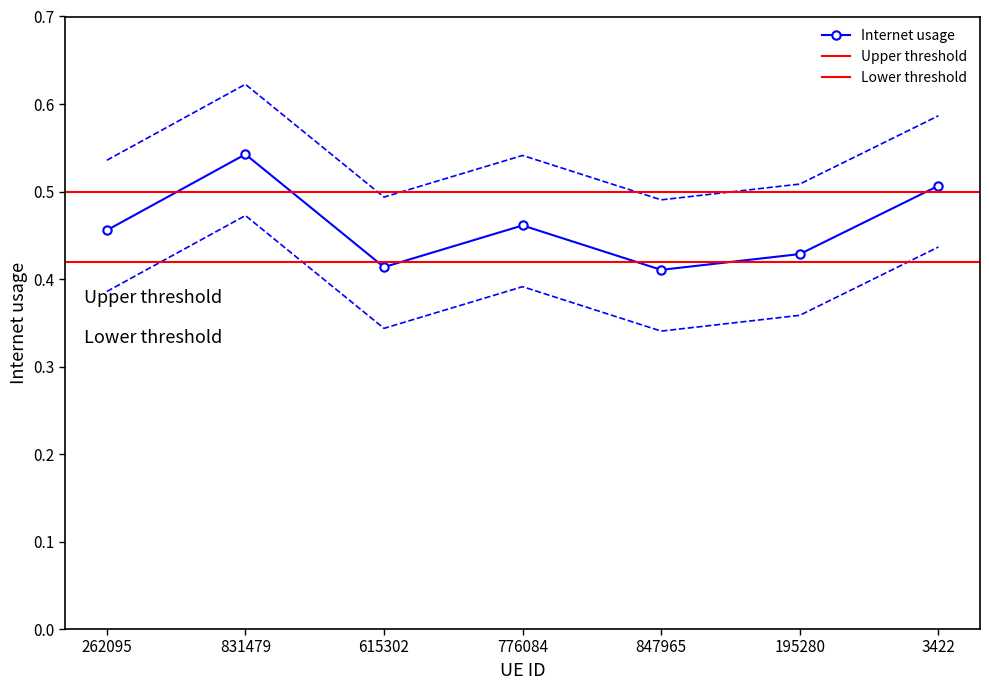

Rank the categories by value from lowest to highest.

847965, 615302, 195280, 262095, 776084, 3422, 831479